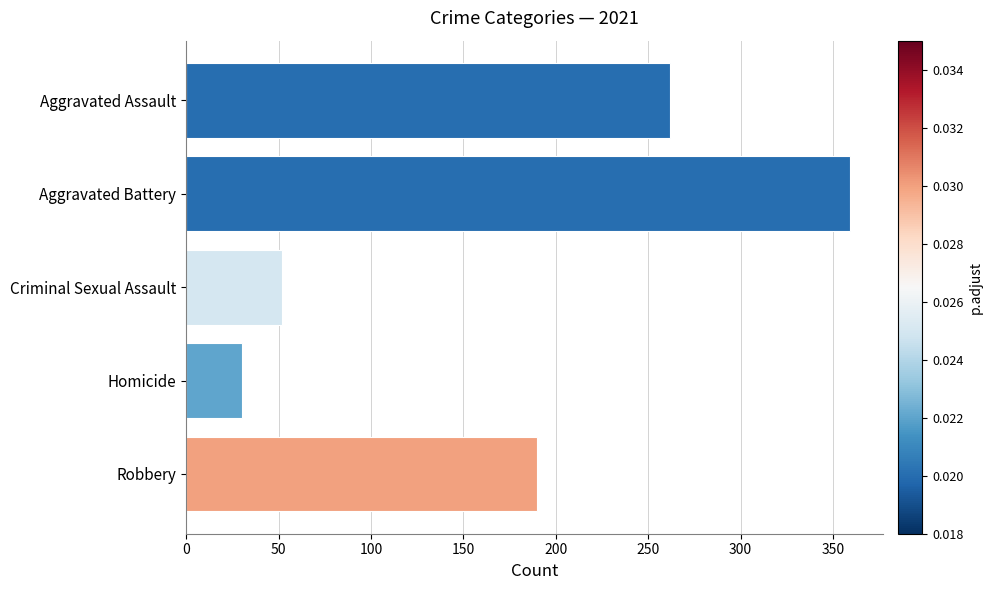

True or false: the data shows 211 at Aggravated Battery.

False